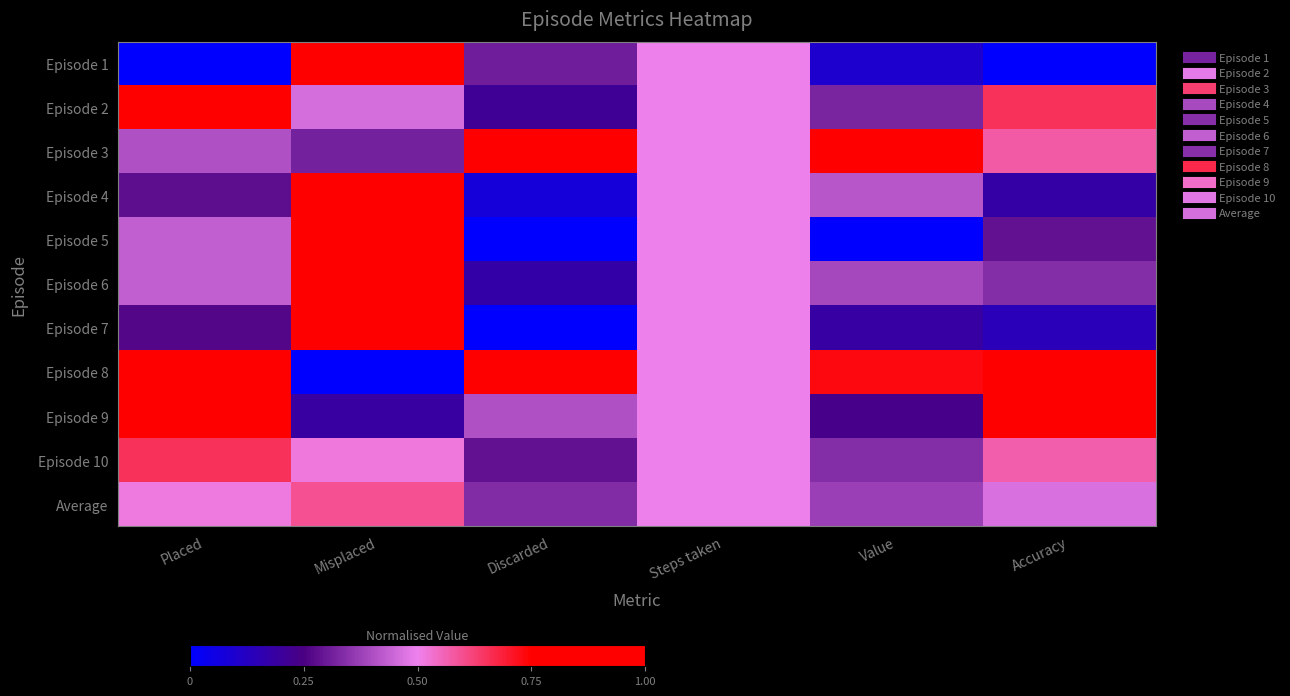

At which category is the sum across all series the highest?

Misplaced